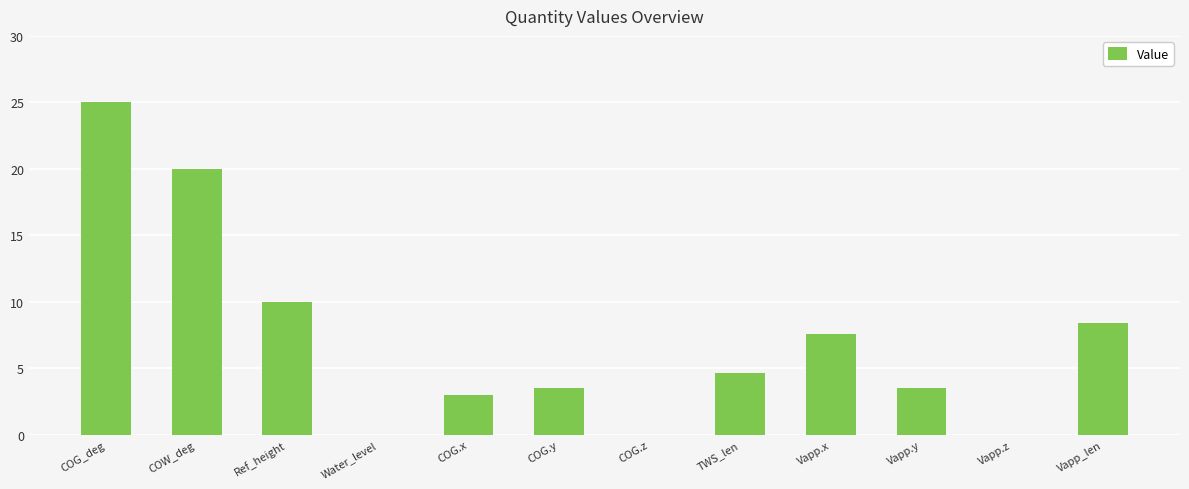

What is the difference between the values at COG_deg and TWS_len?

20.4